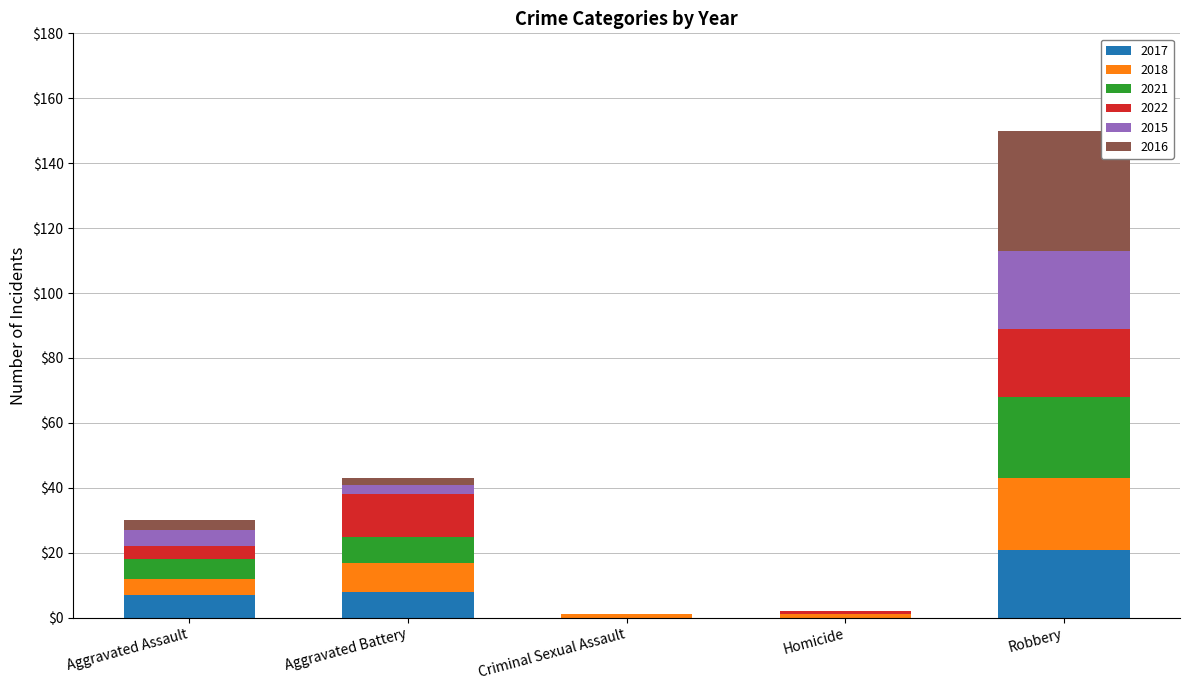

Reading right to left, what are the values for 2017?

Robbery=21	Homicide=0	Criminal Sexual Assault=0	Aggravated Battery=8	Aggravated Assault=7